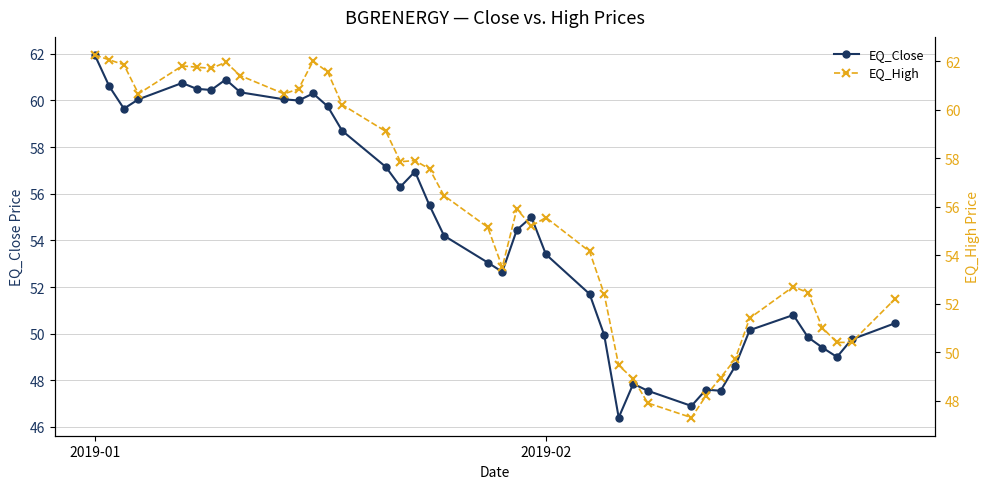

What is the maximum value for EQ_Close?

62.0